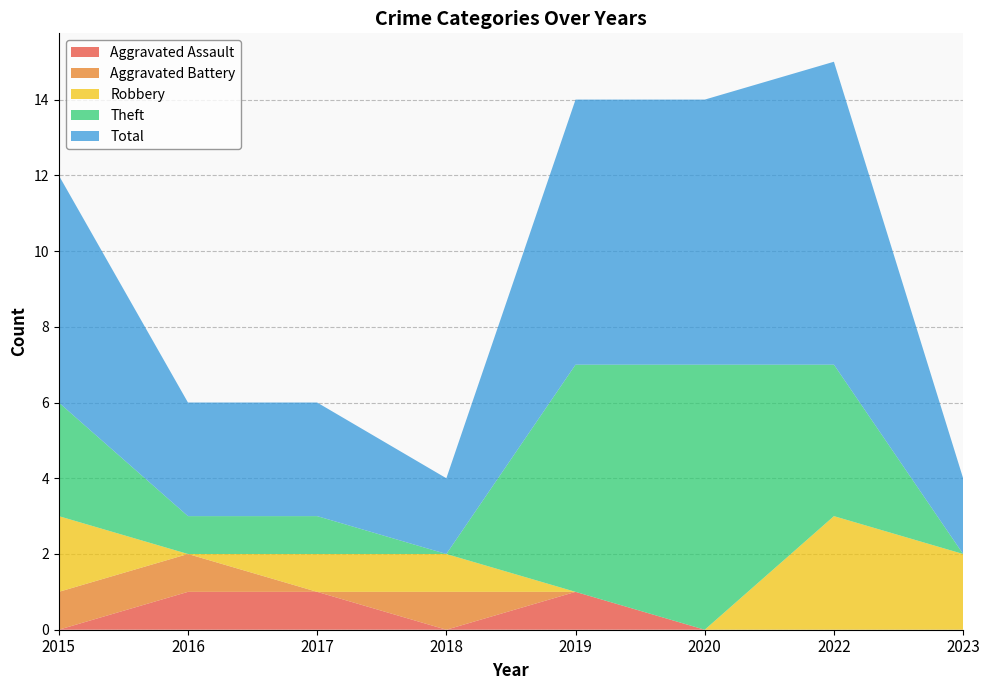

Reading left to right, extract all data points from this chart.

Aggravated Assault: 2015=0	2016=1	2017=1	2018=0	2019=1	2020=0	2022=0	2023=0
Aggravated Battery: 2015=1	2016=1	2017=0	2018=1	2019=0	2020=0	2022=0	2023=0
Robbery: 2015=2	2016=0	2017=1	2018=1	2019=0	2020=0	2022=3	2023=2
Theft: 2015=3	2016=1	2017=1	2018=0	2019=6	2020=7	2022=4	2023=0
Total: 2015=6	2016=3	2017=3	2018=2	2019=7	2020=7	2022=8	2023=2